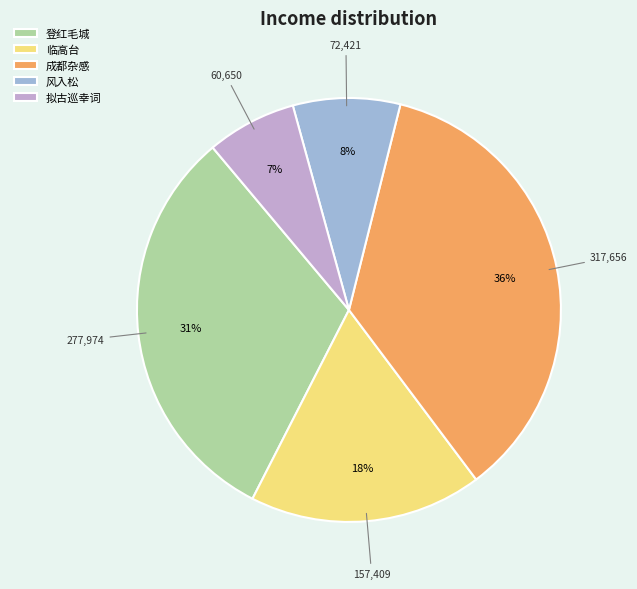

How many segments does this pie chart have?

5